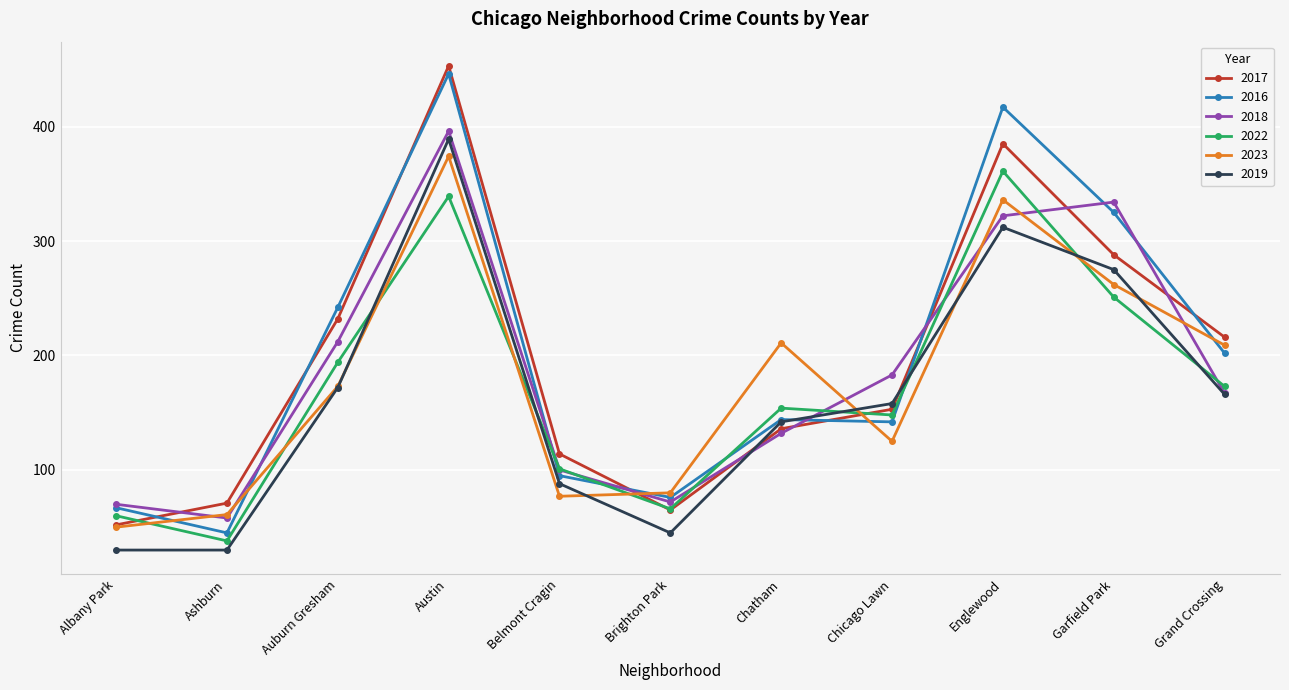

How many data points in 2019 are less than 158?

5